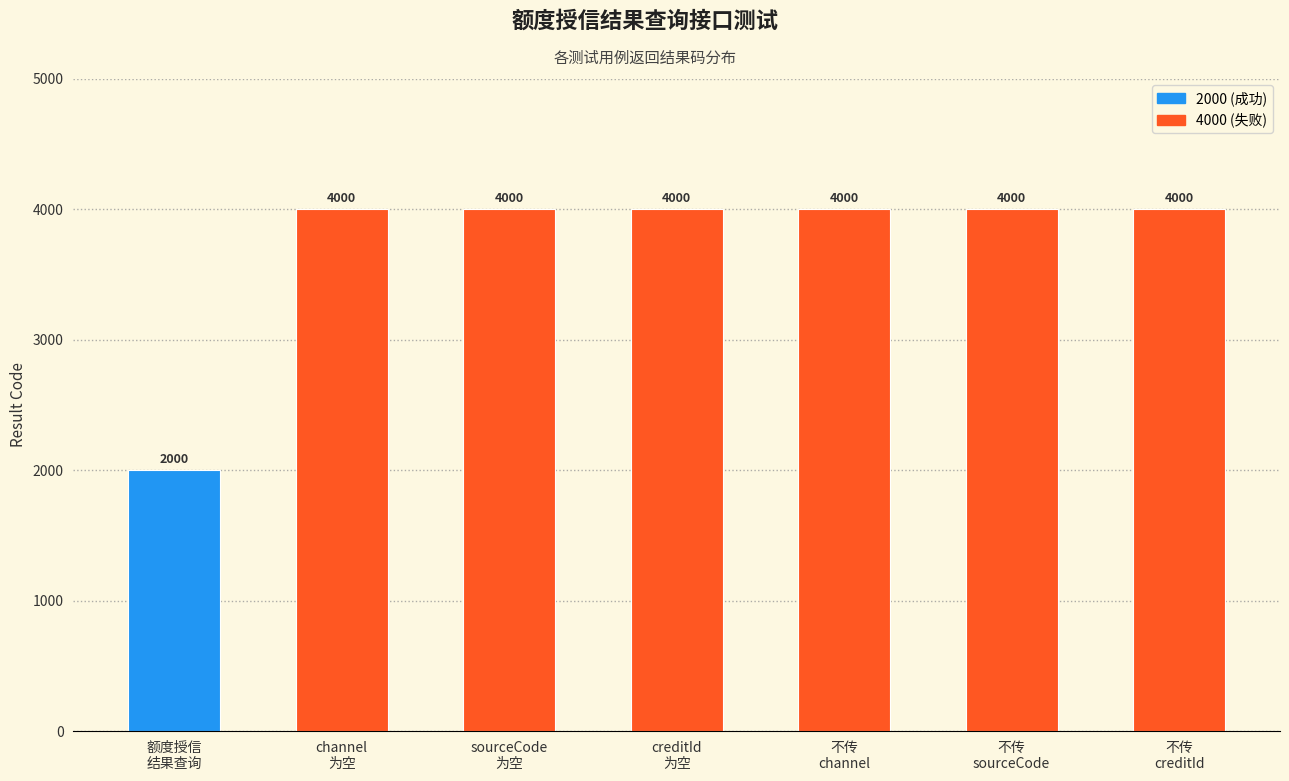

Are the bars horizontal?

No